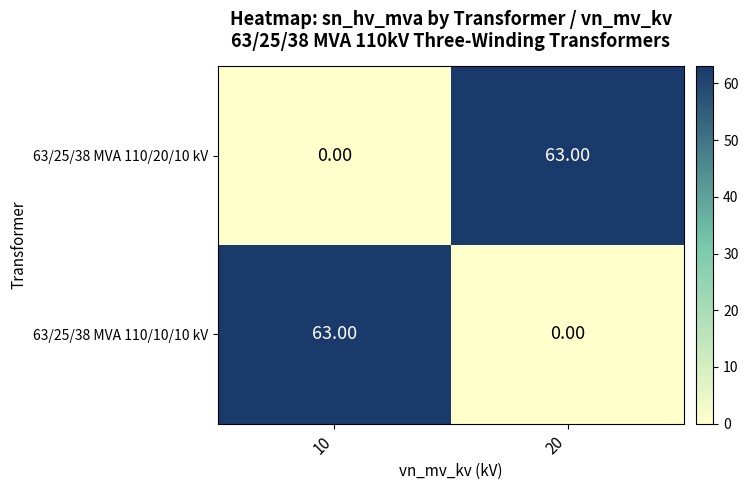

Rank the categories by 63/25/38 MVA 110/20/10 kV value from lowest to highest.

10, 20